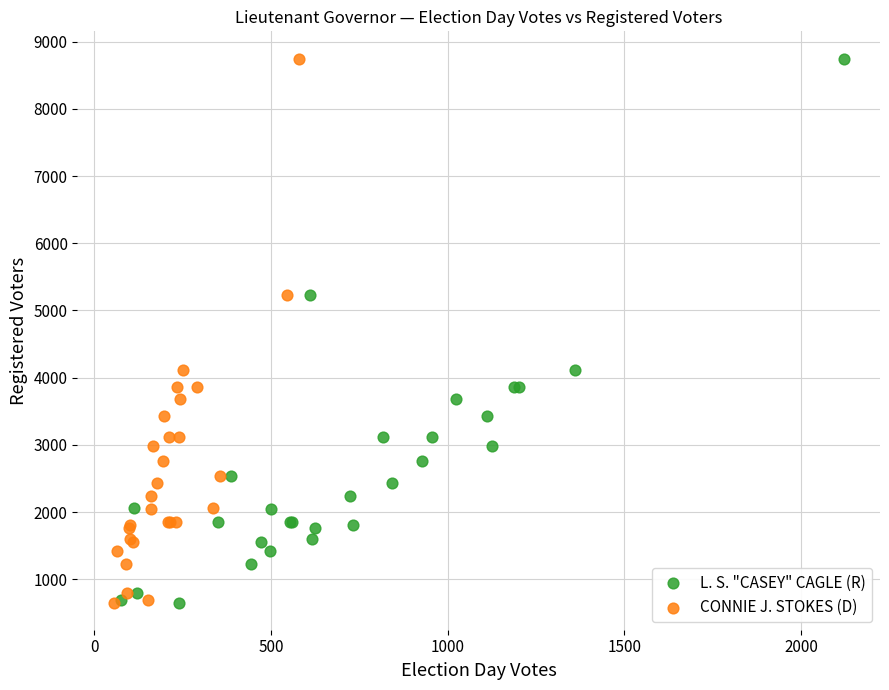

What are all the series names shown in the legend?

L. S. "CASEY" CAGLE (R), CONNIE J. STOKES (D)